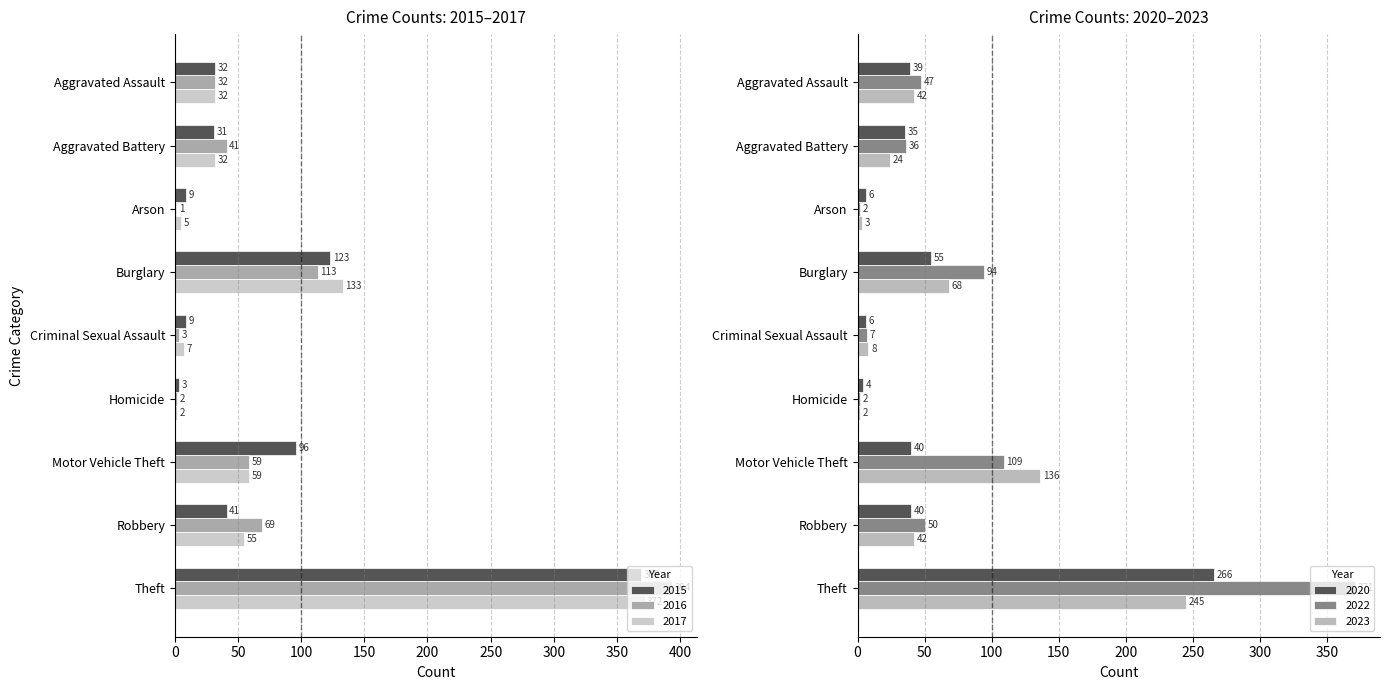

What is the highest value of the 2023 series?

245